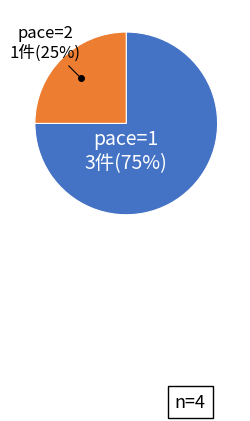

To the nearest percent, what is the average slice percentage?

50%